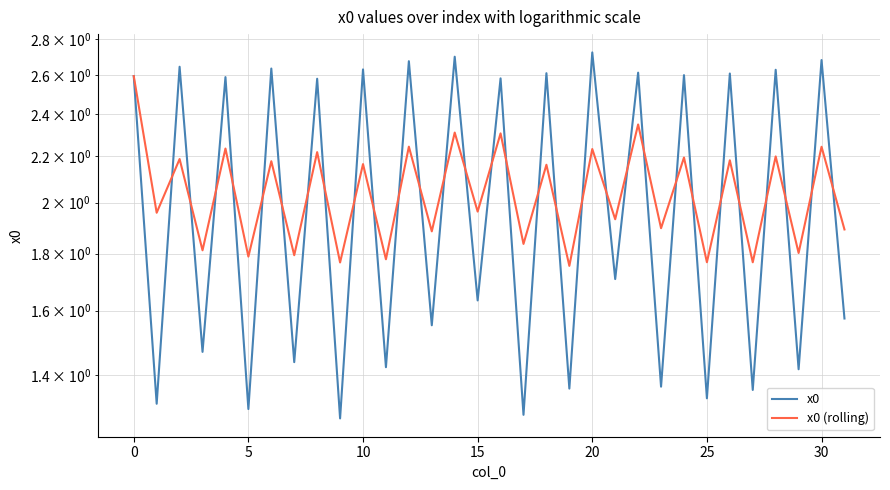

What is the difference between the maximum and minimum values in the x0 series?

1.4